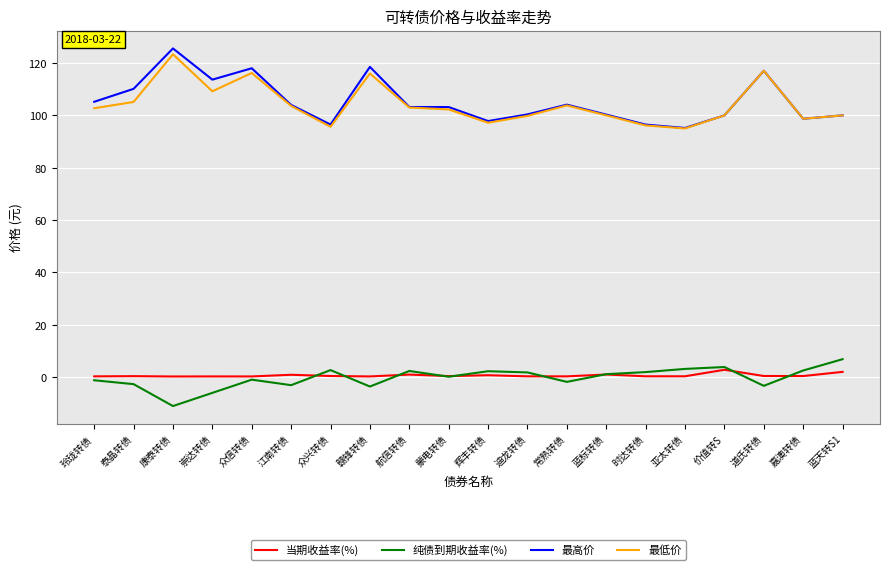

The value of 纯债到期收益率(%) at 道氏转债 is -3.3. True or false?

True